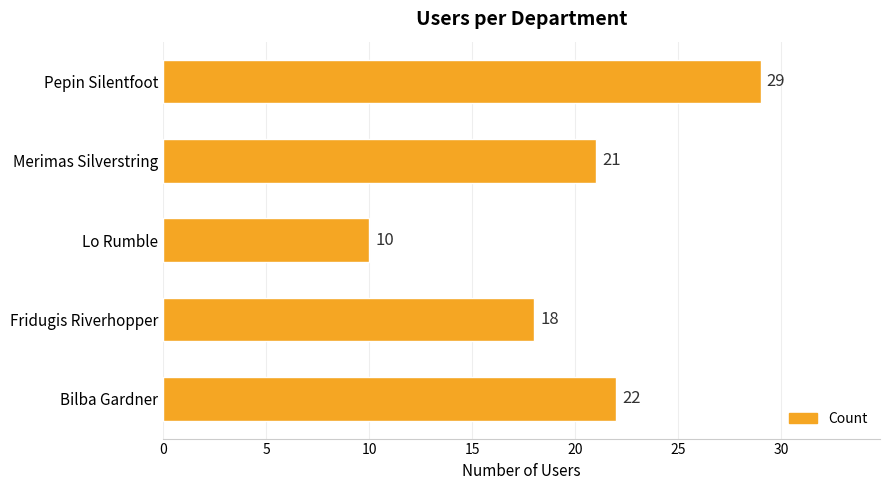

The value at Merimas Silverstring is 21. True or false?

True